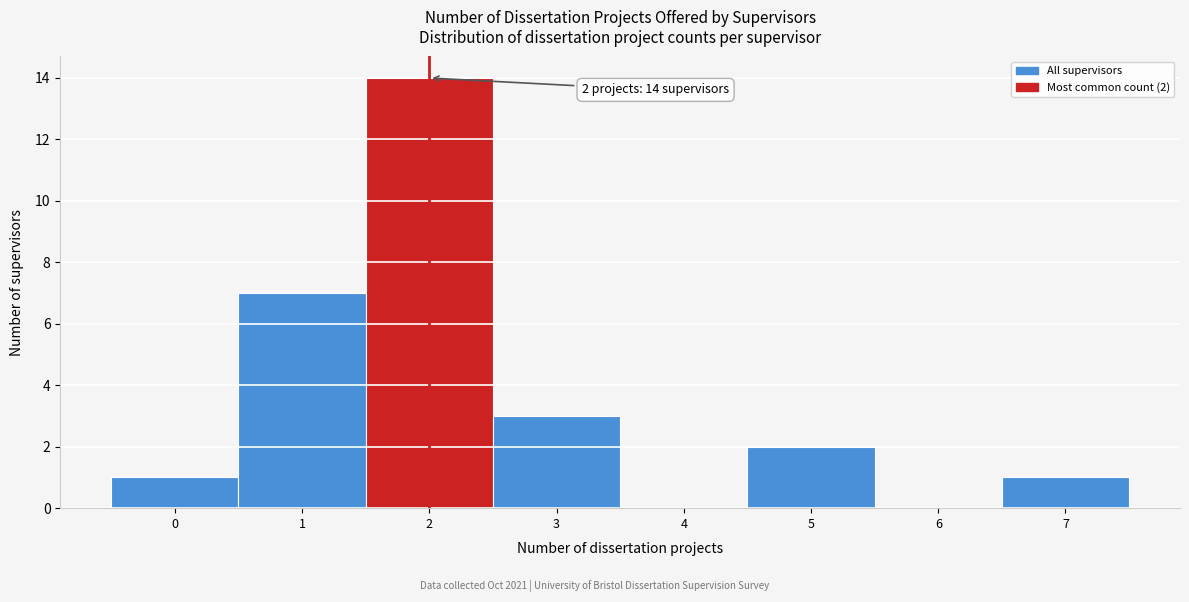

Over which range of the x-axis is the bar tallest?

1.5 to 2.5